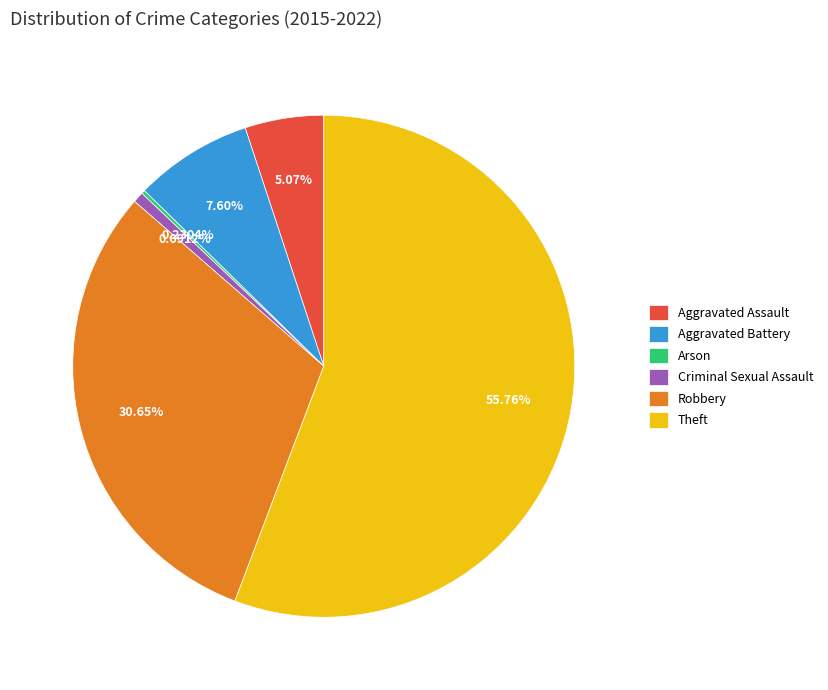

True or false: Aggravated Assault accounts for 5% of the total.

True